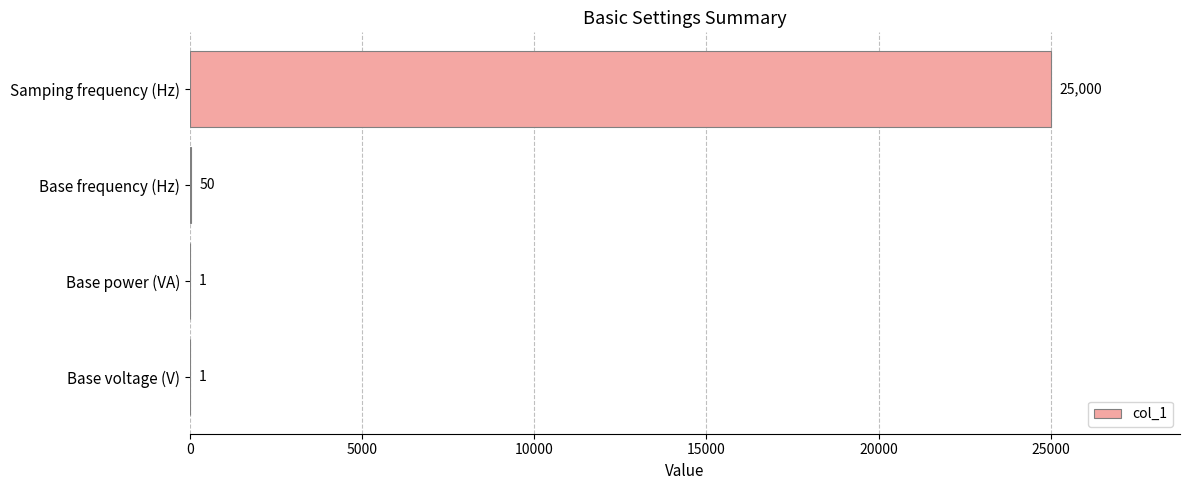

Which category has the highest value across all series?

Samping frequency (Hz)